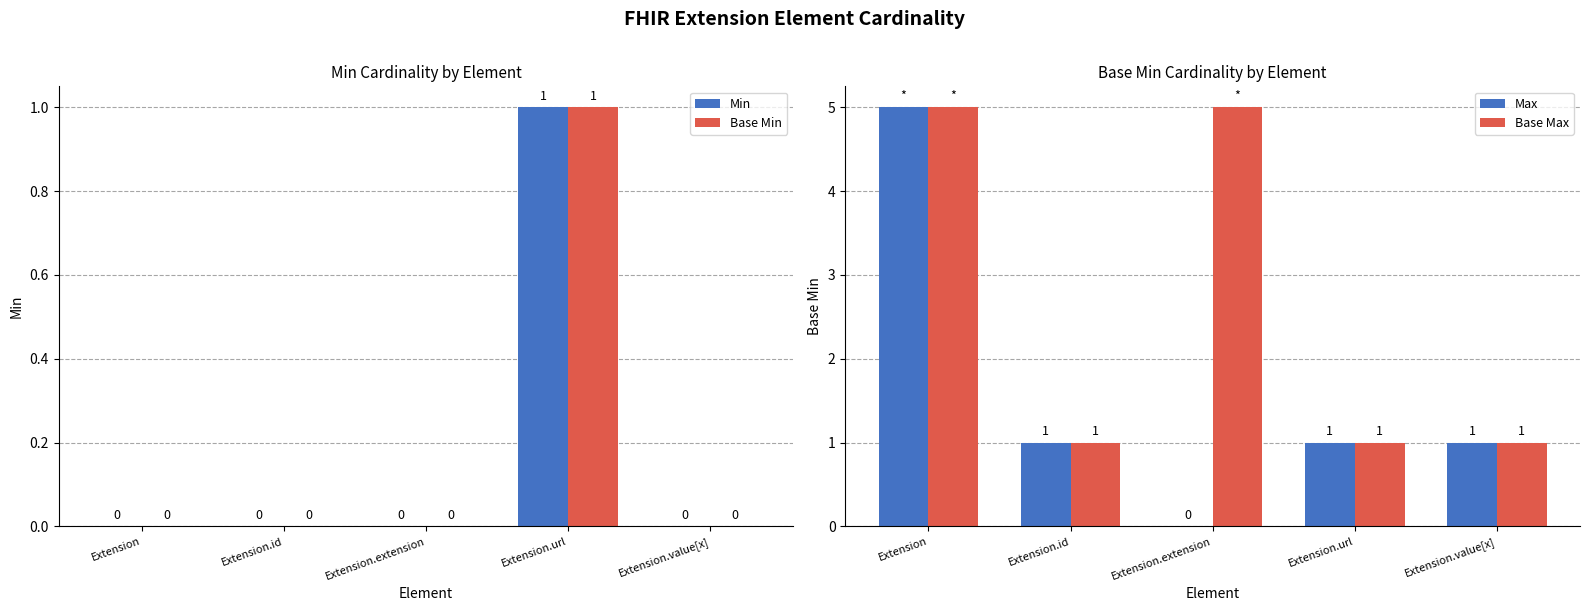

Which label corresponds to the largest value in the chart?

Extension